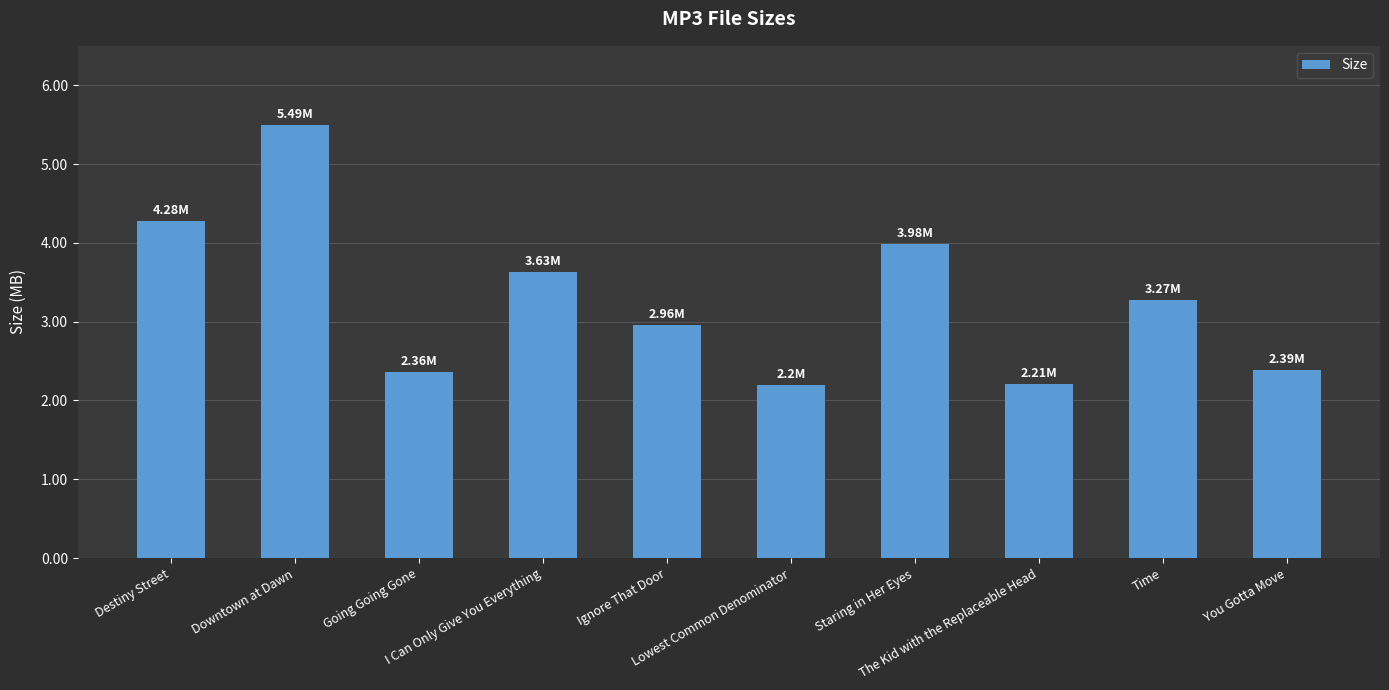

Is it true that the value at Staring in Her Eyes is 6.1?

False